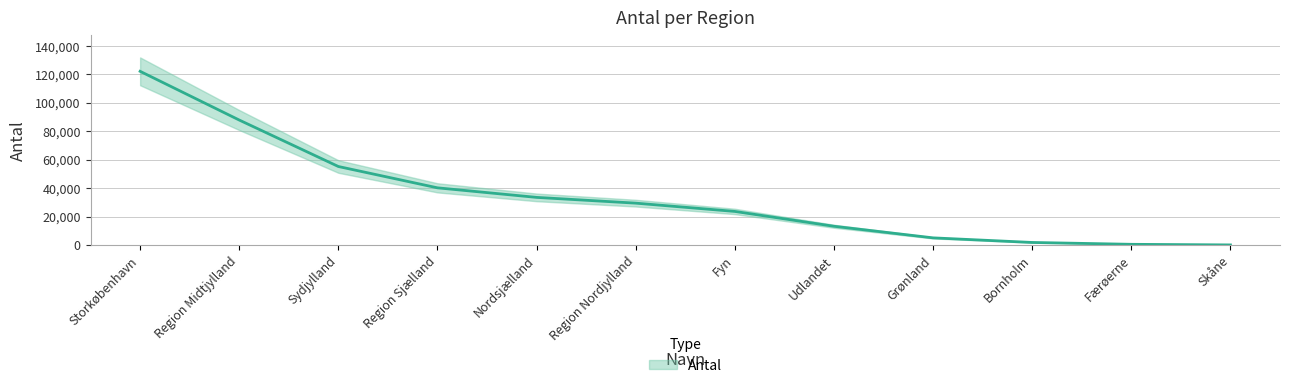

How many data points does each series have?

12